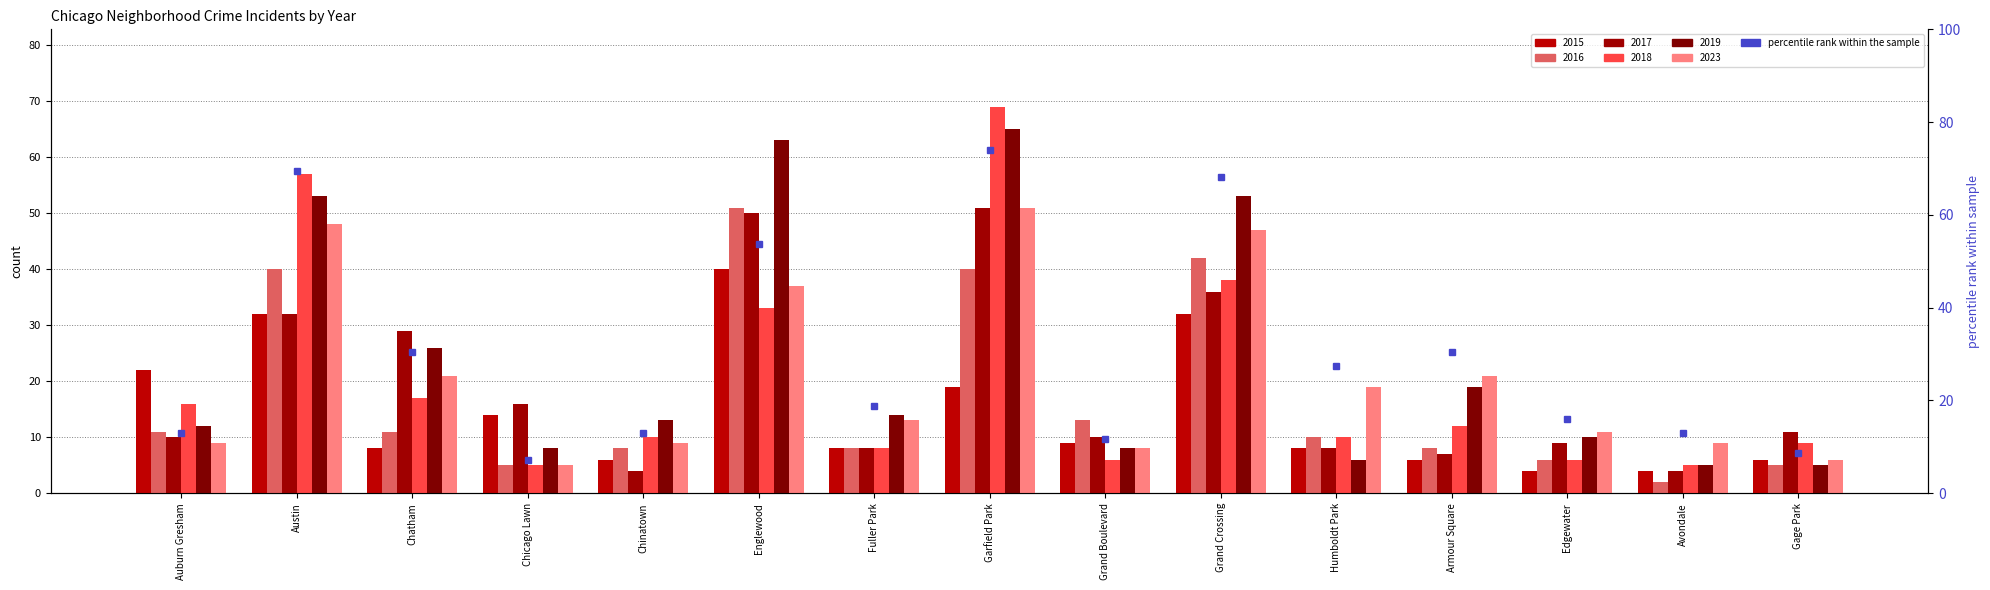

Rank the categories by 2023 value from lowest to highest.

Chicago Lawn, Gage Park, Grand Boulevard, Auburn Gresham, Chinatown, Avondale, Edgewater, Fuller Park, Humboldt Park, Chatham, Armour Square, Englewood, Grand Crossing, Austin, Garfield Park